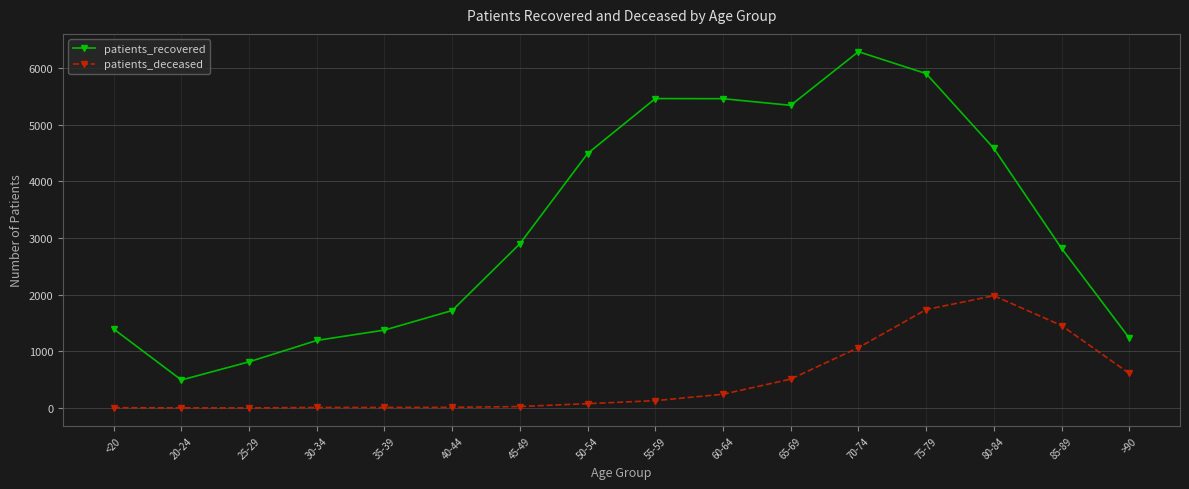

What is the label of the 8th point from the left?

50-54